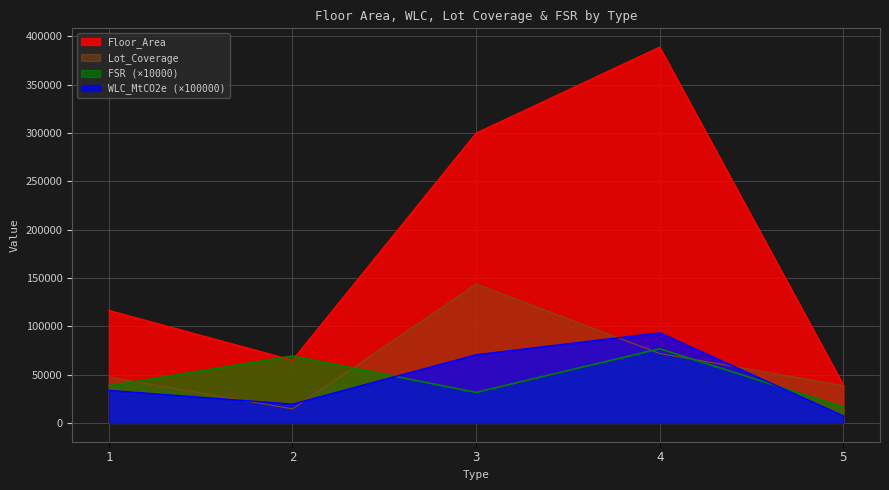

True or false: Floor_Area has a value of 23961.2 at 2.

False